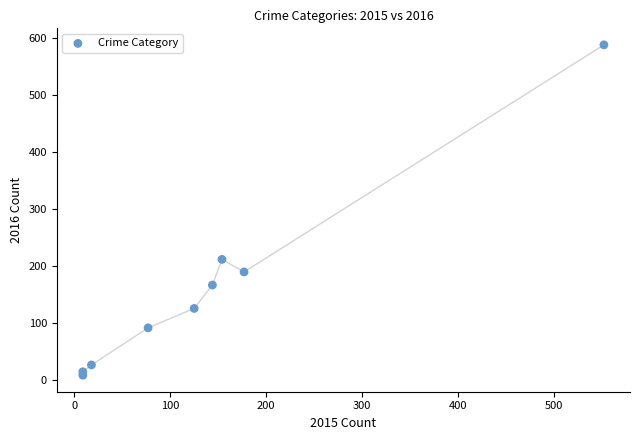

What Y value in the scatter plot is closest to 298?

212